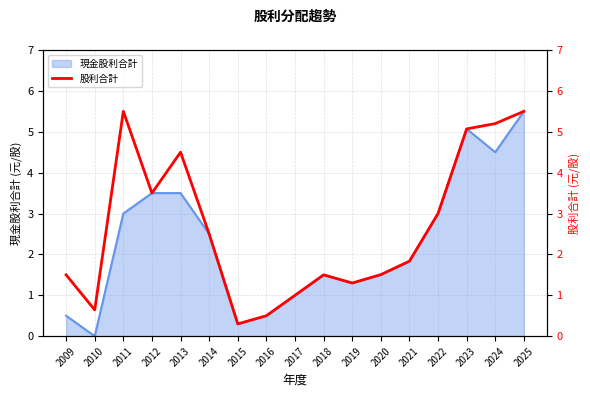

List the labels in order of value, largest first.

2011, 2025, 2024, 2023, 2013, 2012, 2022, 2014, 2021, 2020, 2009, 2018, 2019, 2017, 2010, 2016, 2015